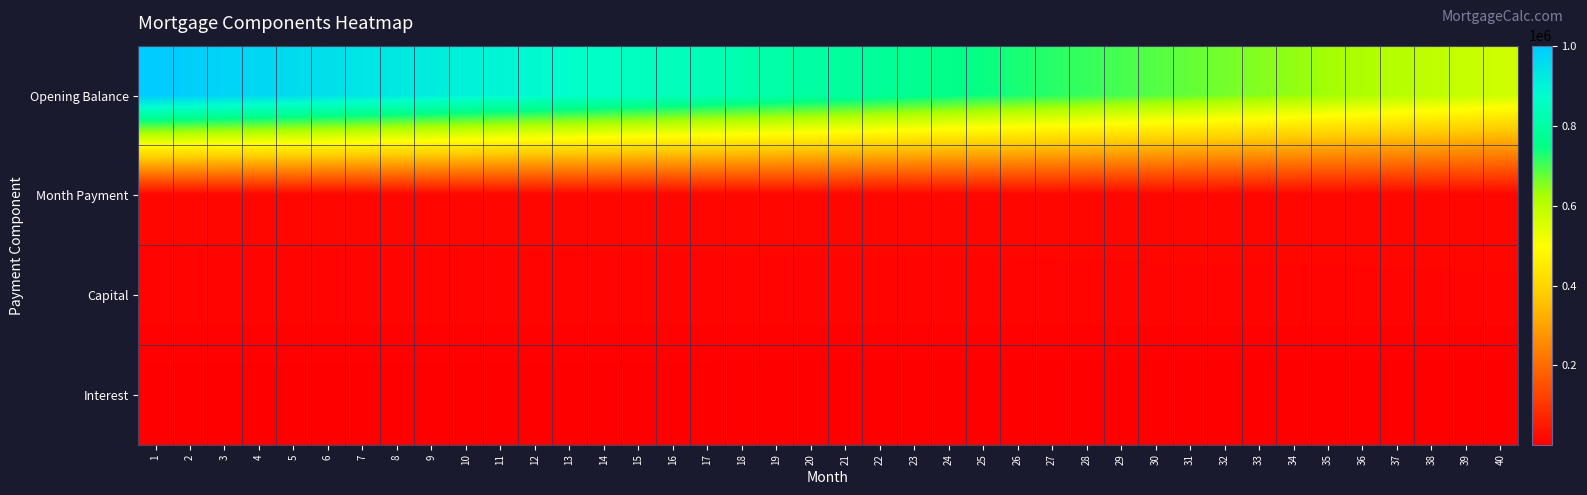

Which series has the largest total across all categories?

Opening Balance